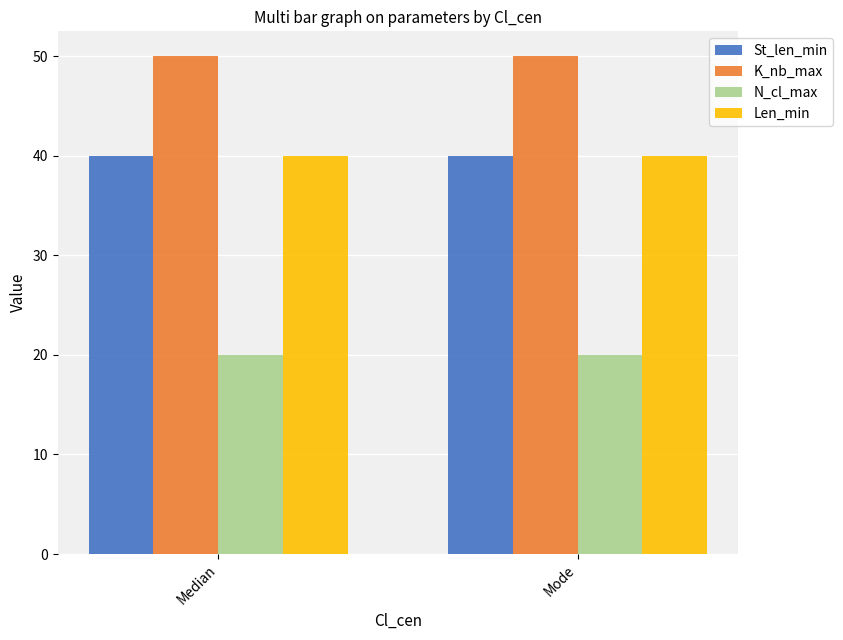

How many bars are there in each group?

4